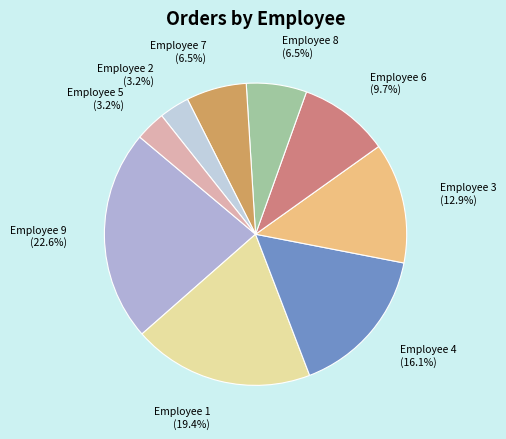

What is the ratio of the value at Employee 1 (19.4%) to the value at Employee 7 (6.5%)?

3.0